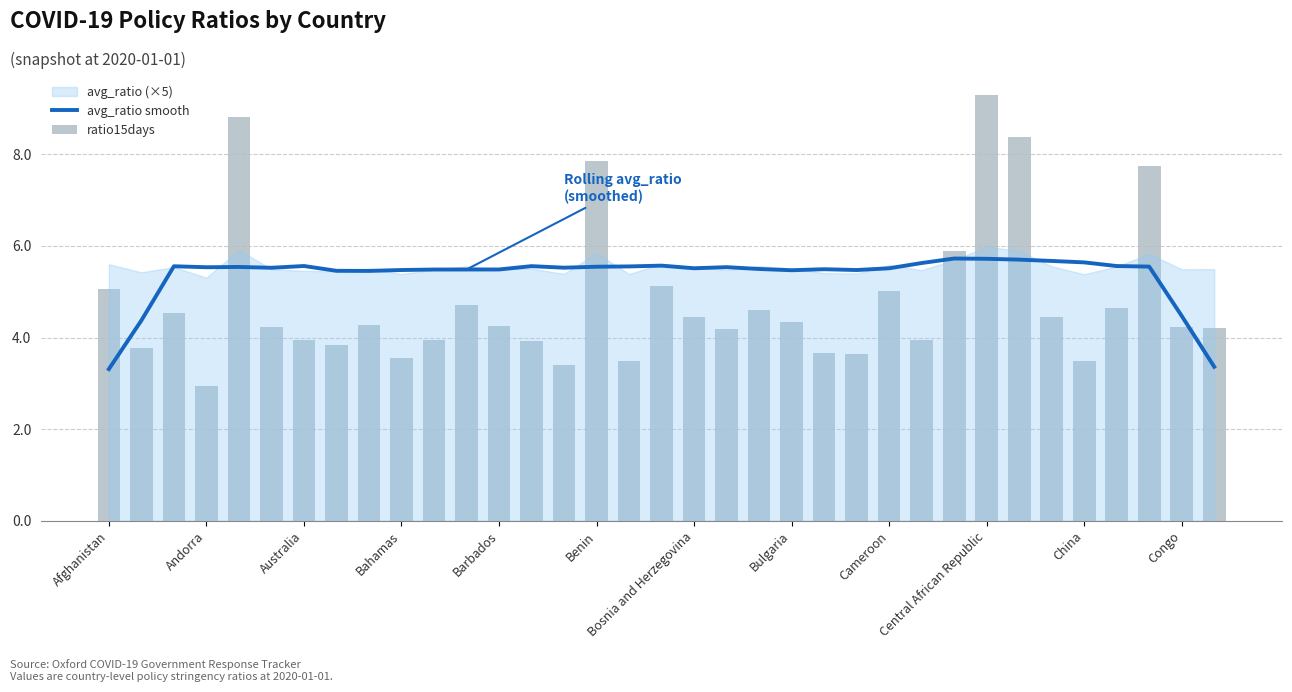

Is it true that avg_ratio smooth equals 3.3 at Afghanistan?

True